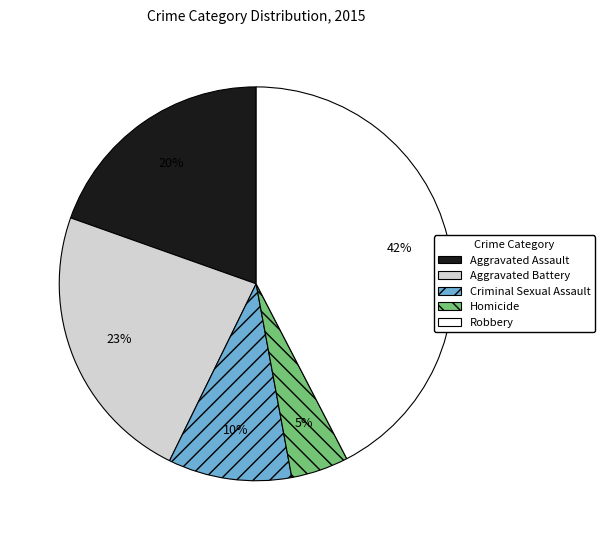

The Homicide slice represents 13% of the pie. True or false?

False